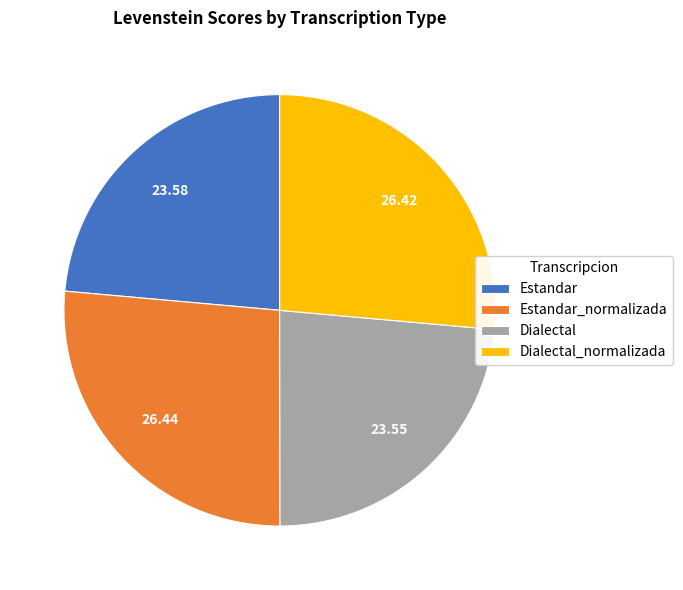

Does Estandar_normalizada represent more than half of the total?

No